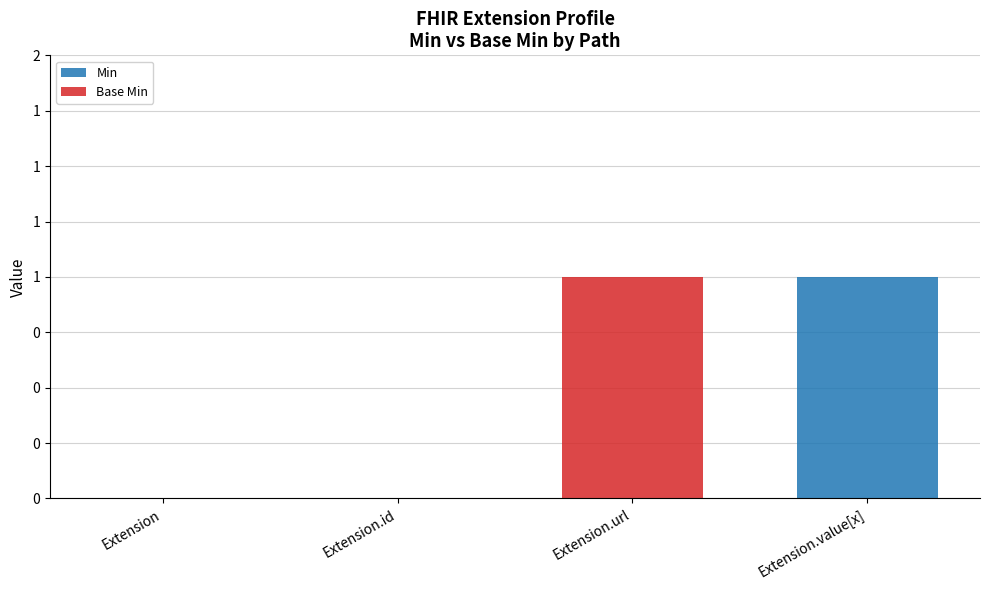

What are all the series names shown in the legend?

Min, Base Min